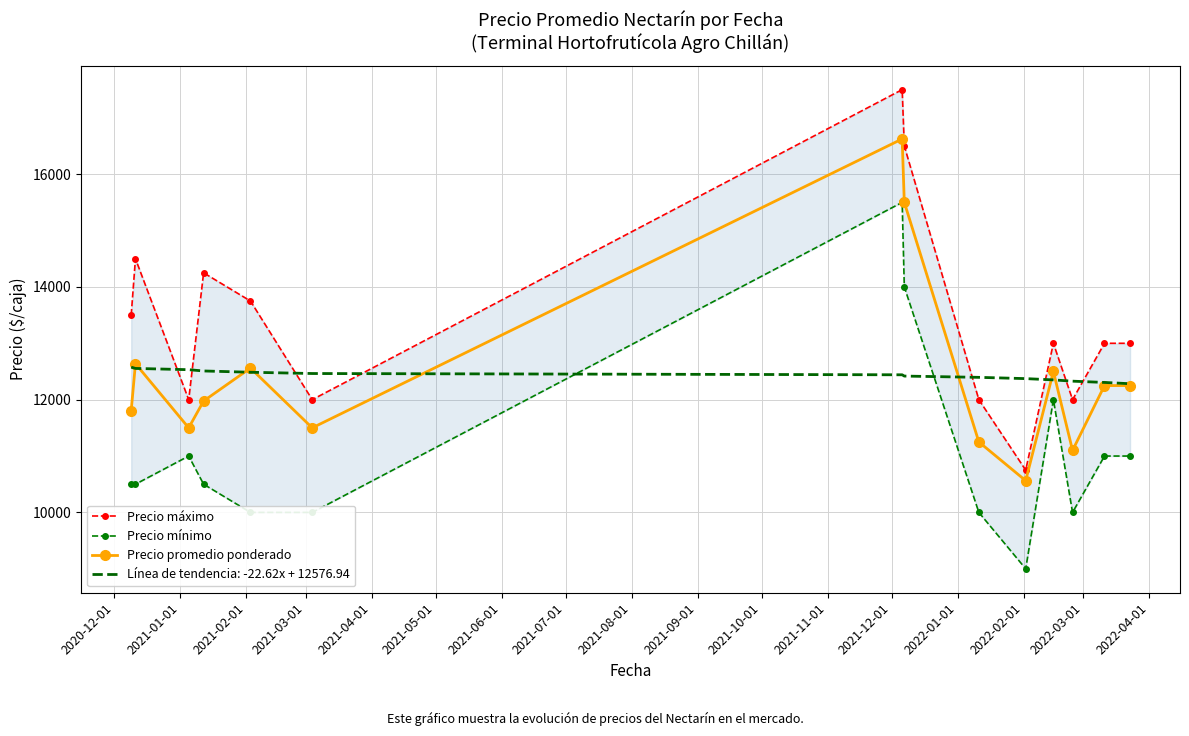

True or false: Precio promedio ponderado and Precio máximo cross at least once.

False